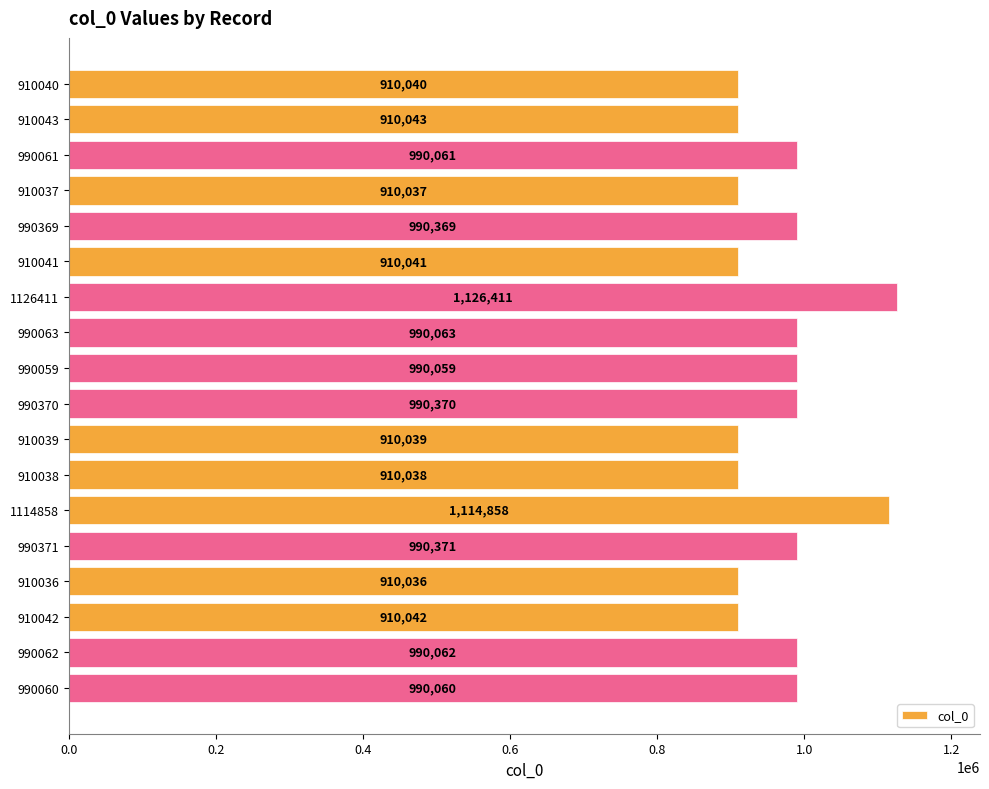

What is the value of the 1st bar from the top?

910040